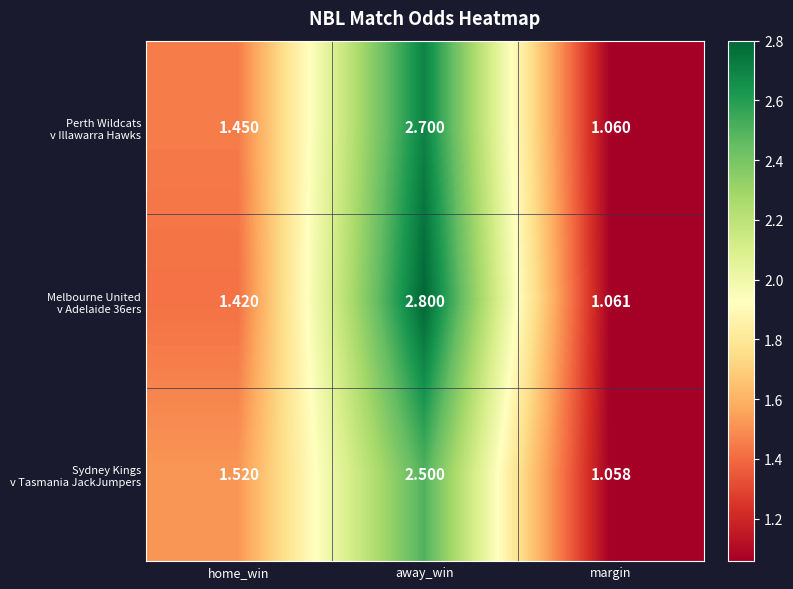

At which category is the sum across all series the highest?

away_win